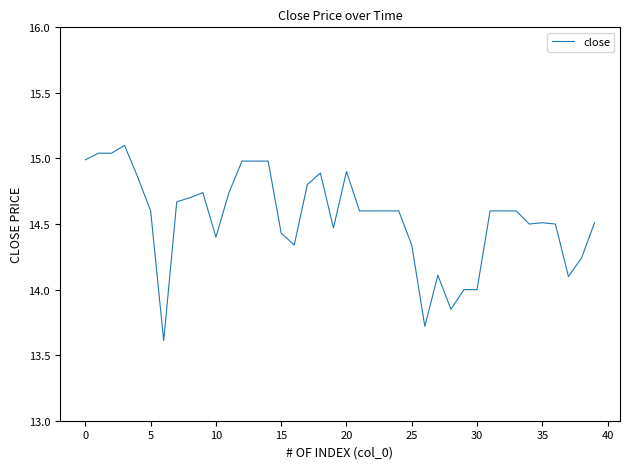

What is the difference between the maximum and minimum values?

1.5